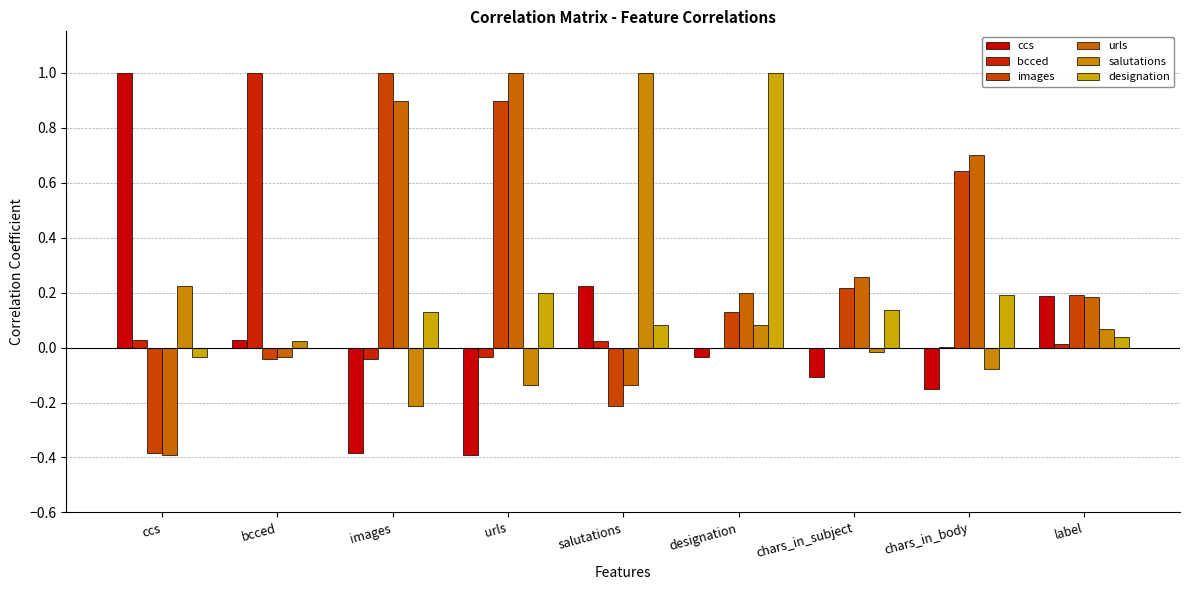

What is the difference between the maximum and minimum values in the salutations series?

1.2